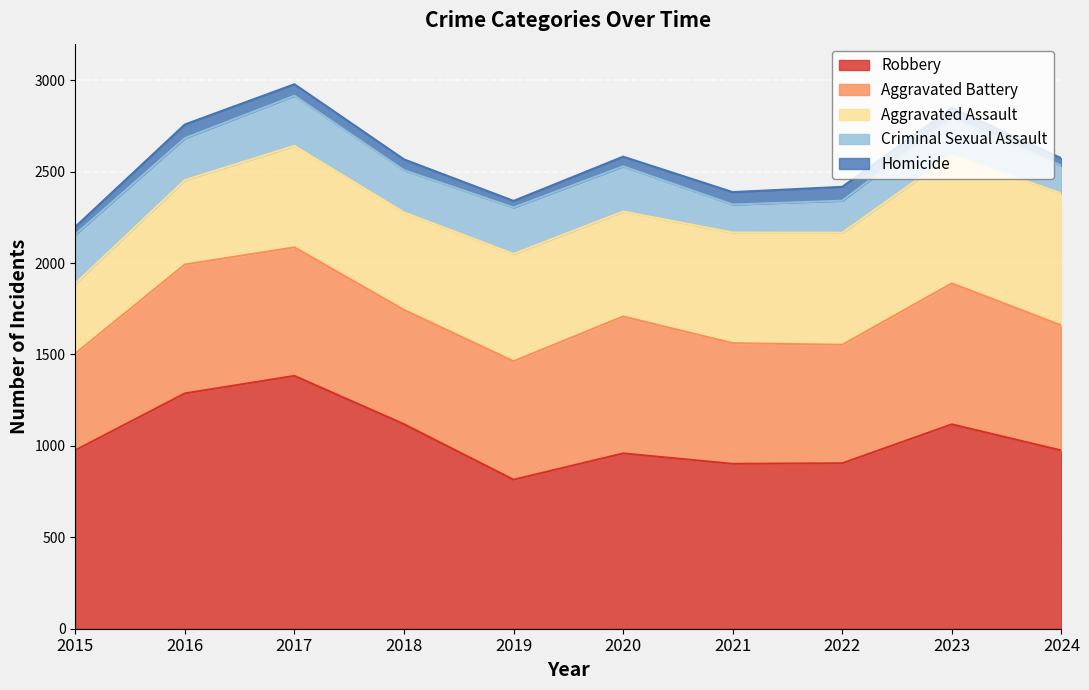

At which label does Aggravated Assault reach its minimum?

2015